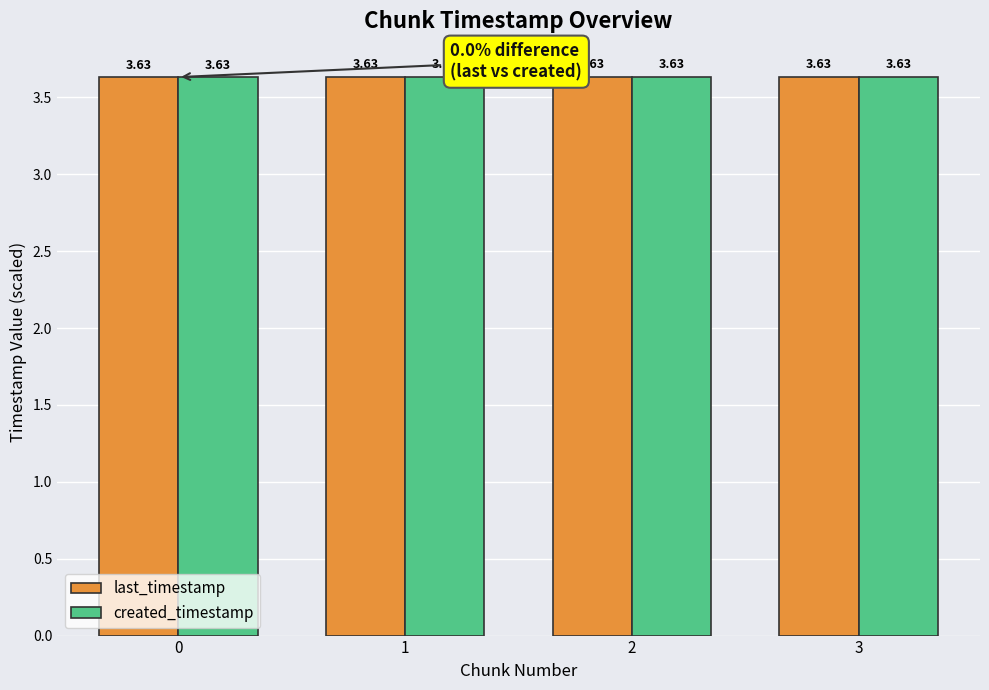

What is the total value across all series at 3?

7.3